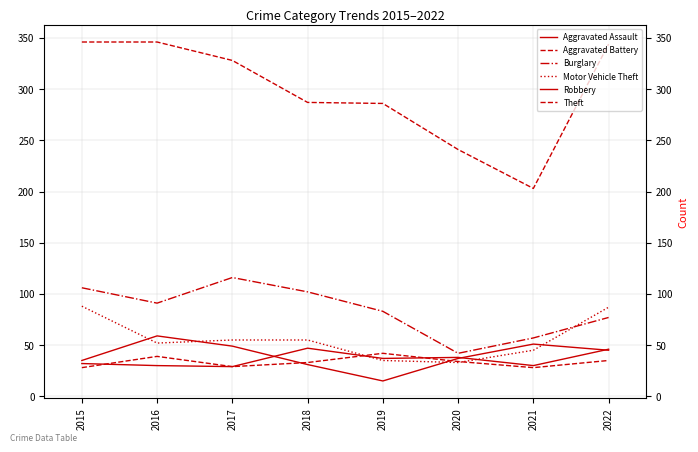

Reading left to right, transcribe all the data shown in this chart.

Aggravated Assault: 2015=32	2016=30	2017=29	2018=47	2019=37	2020=38	2021=30	2022=46
Aggravated Battery: 2015=28	2016=39	2017=29	2018=33	2019=42	2020=34	2021=28	2022=35
Burglary: 2015=106	2016=91	2017=116	2018=102	2019=83	2020=42	2021=57	2022=77
Motor Vehicle Theft: 2015=88	2016=52	2017=55	2018=55	2019=35	2020=33	2021=45	2022=87
Robbery: 2015=35	2016=59	2017=49	2018=31	2019=15	2020=37	2021=51	2022=45
Theft: 2015=346	2016=346	2017=328	2018=287	2019=286	2020=241	2021=203	2022=344